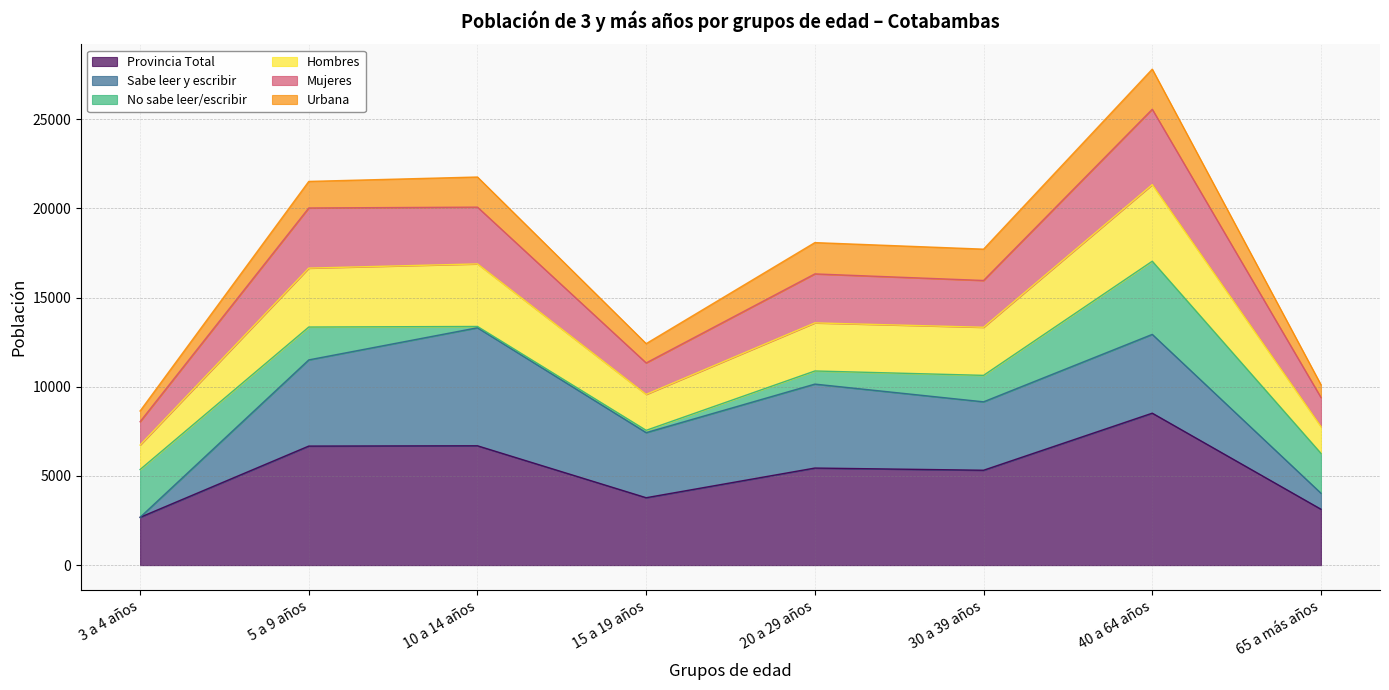

At which category is the sum across all series the highest?

40 a 64 años